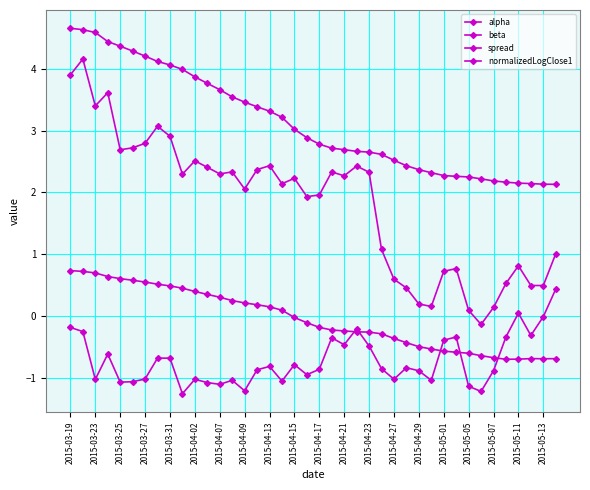

How many lines are shown in the chart?

4